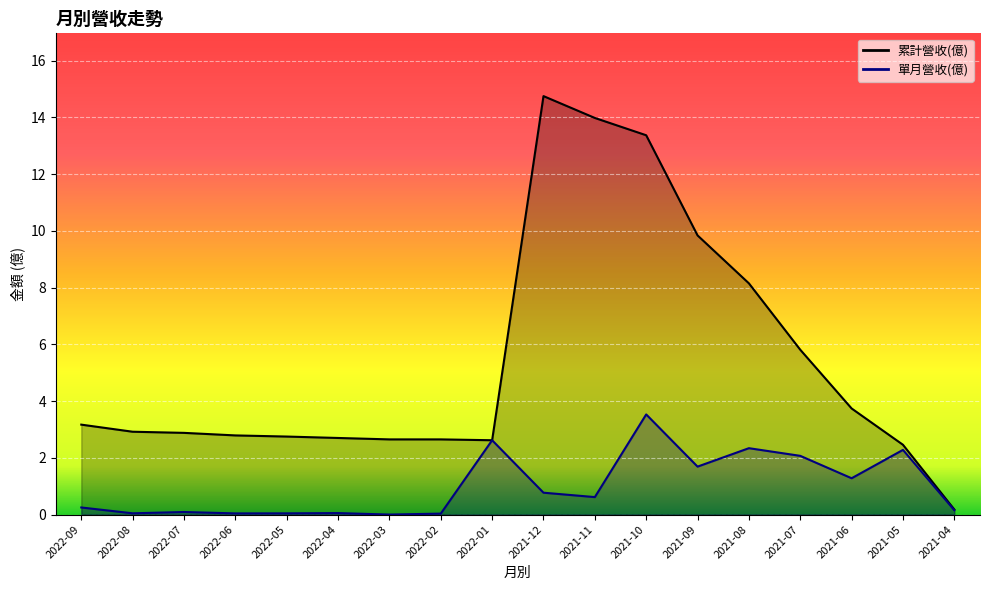

Rank the series by their average value, from highest to lowest.

累計營收(億), 單月營收(億)